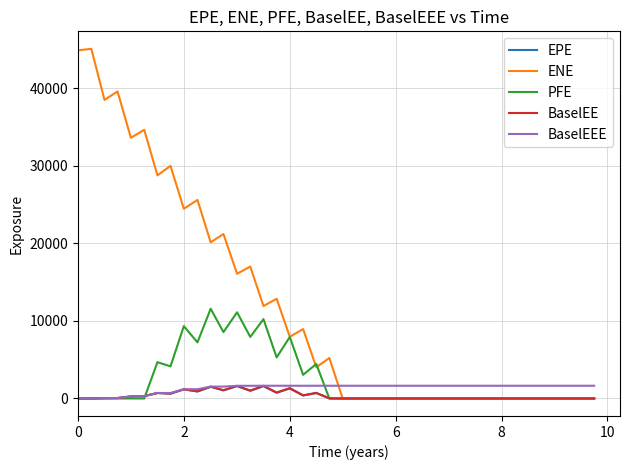

Which series has the widest spread of values?

ENE